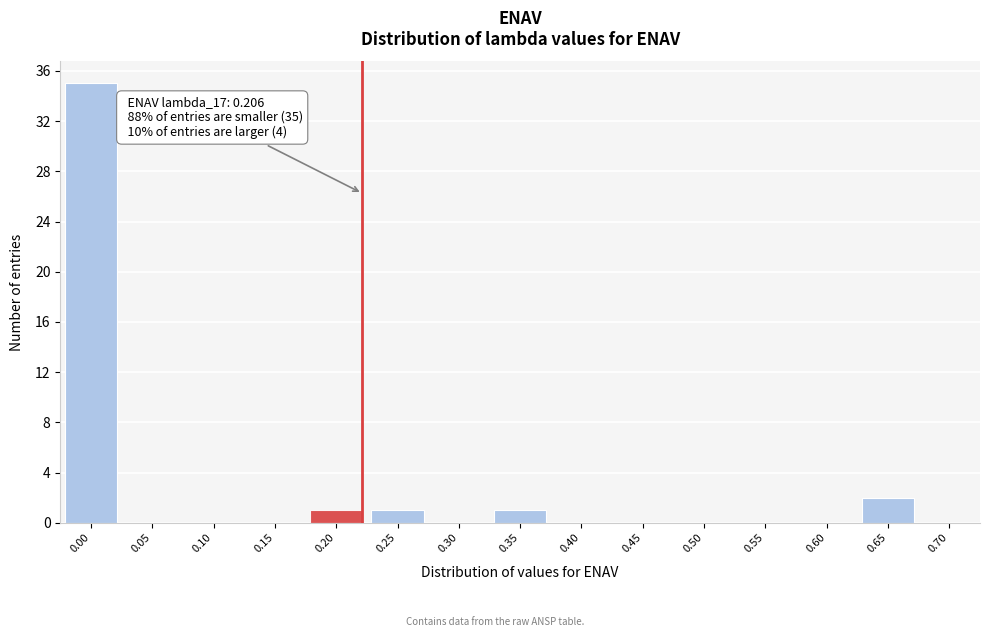

Reading right to left, transcribe all the data shown in this chart.

0.70=0	0.65=2	0.60=0	0.55=0	0.50=0	0.45=0	0.40=0	0.35=1	0.30=0	0.25=1	0.20=1	0.15=0	0.10=0	0.05=0	0.00=35